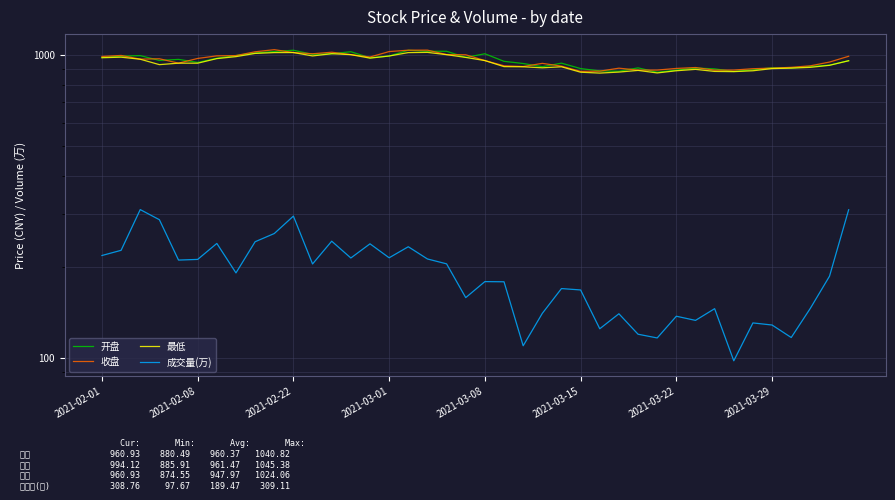

Is this an area chart (filled region under the line)?

No